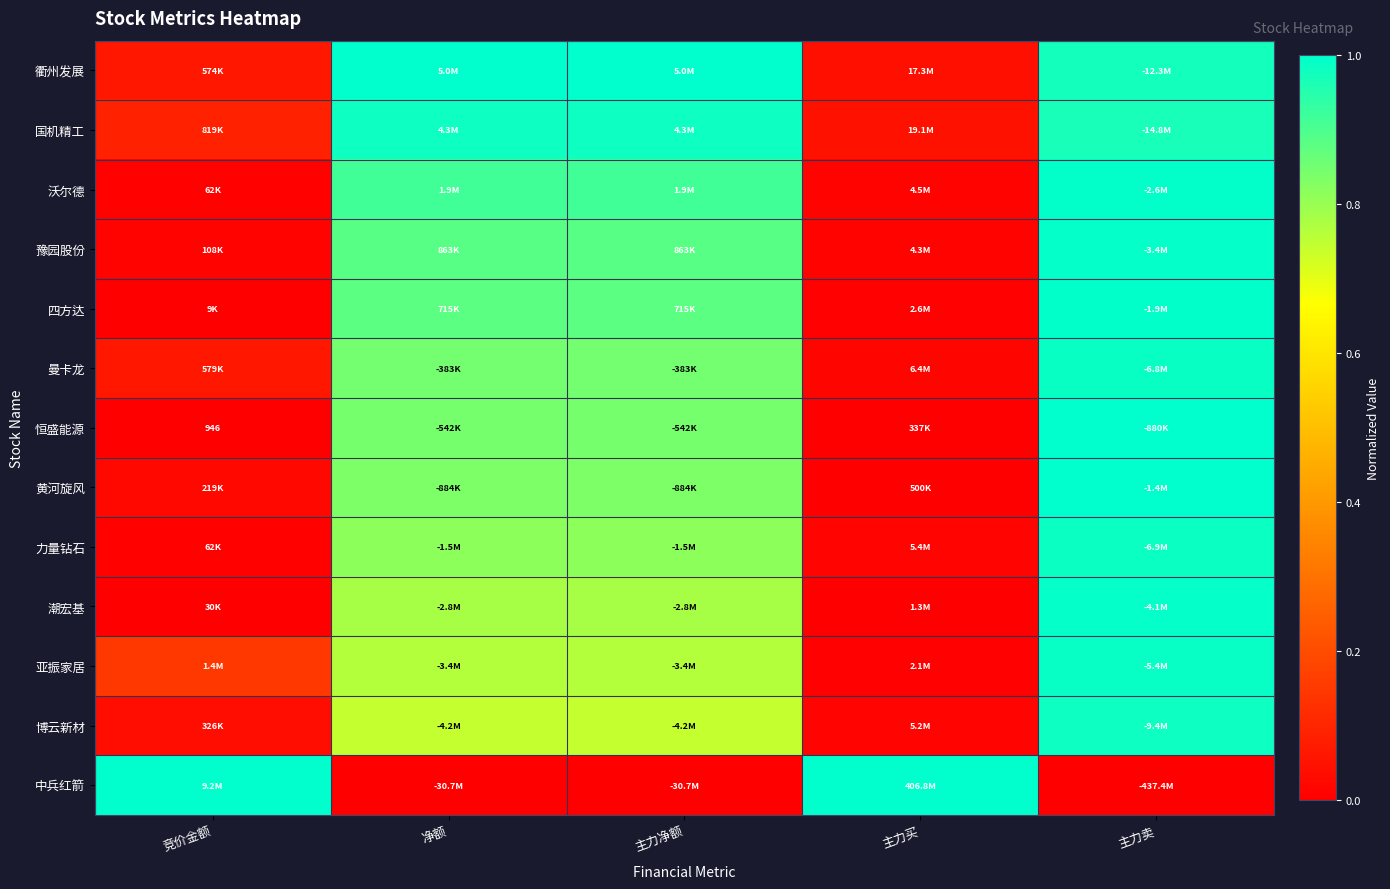

The 黄河旋风 series shows 1.0 at 主力卖. True or false?

True